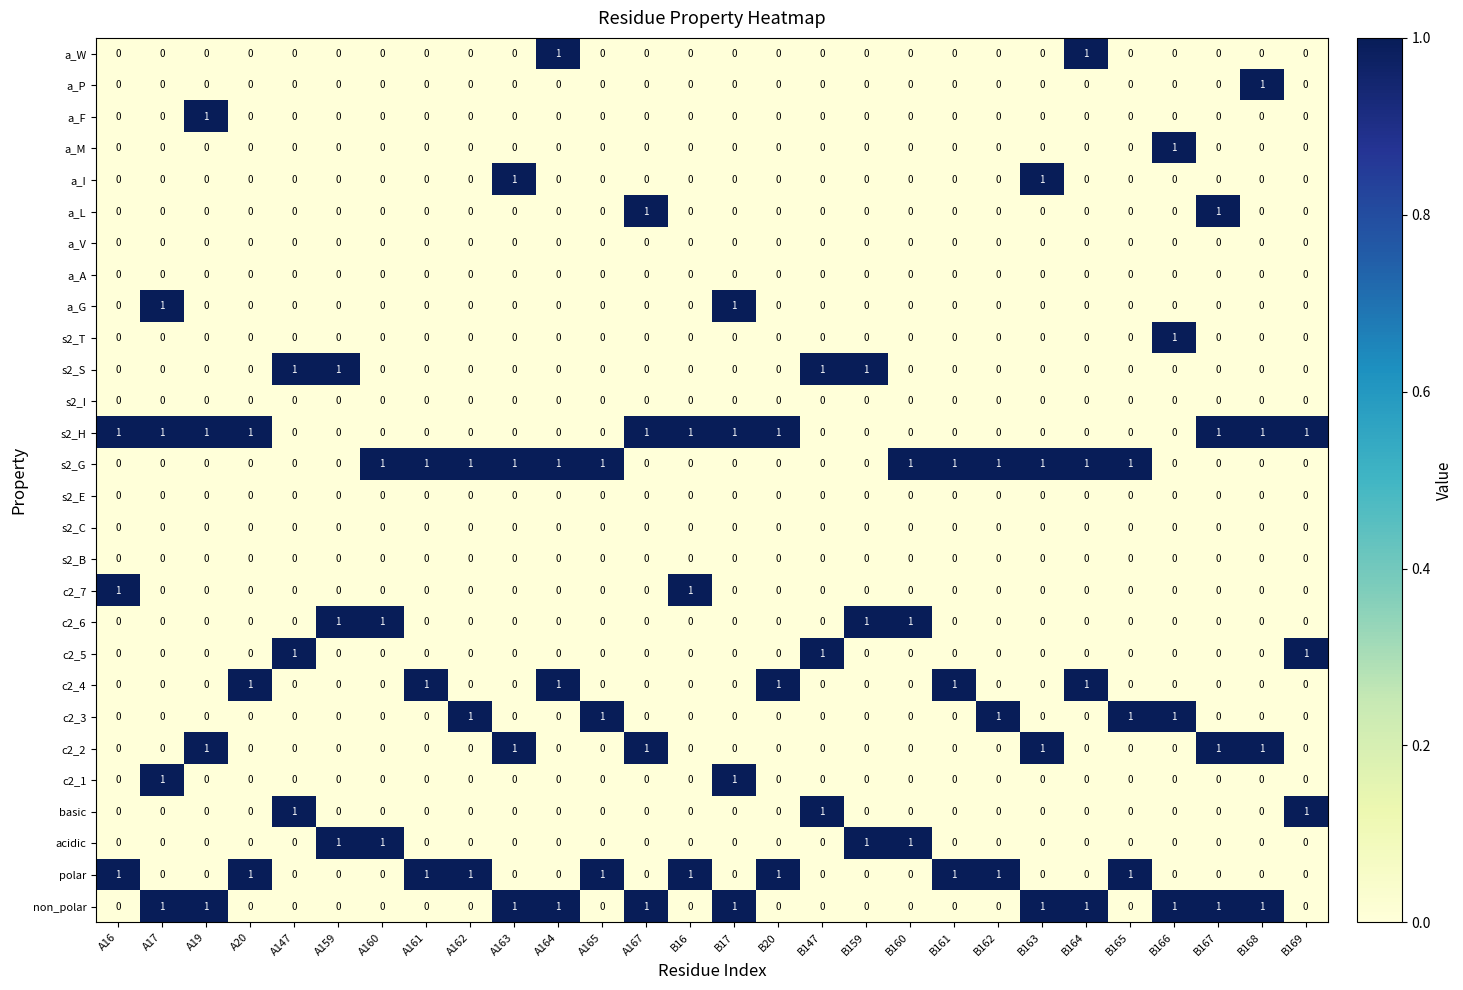

Count the a_P values in the range 0 to 1.

28